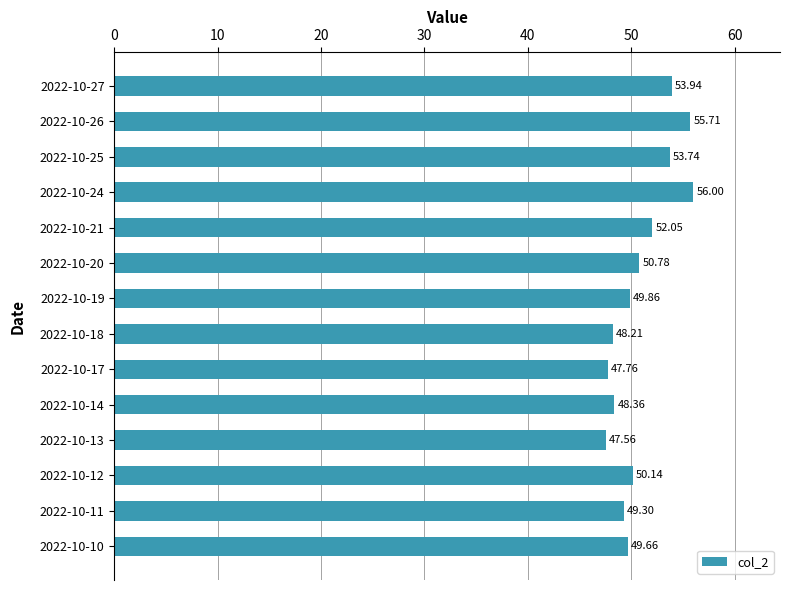

What is the average value?

50.9